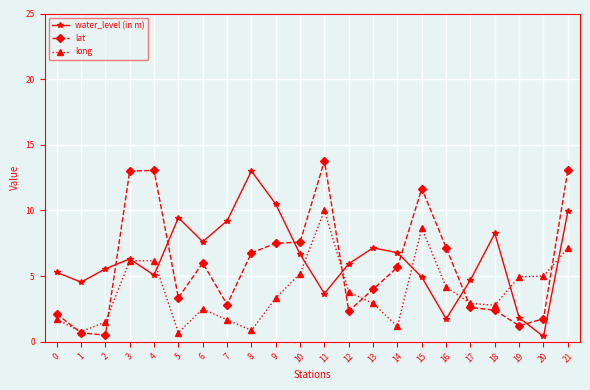

How many lines are shown in the chart?

3